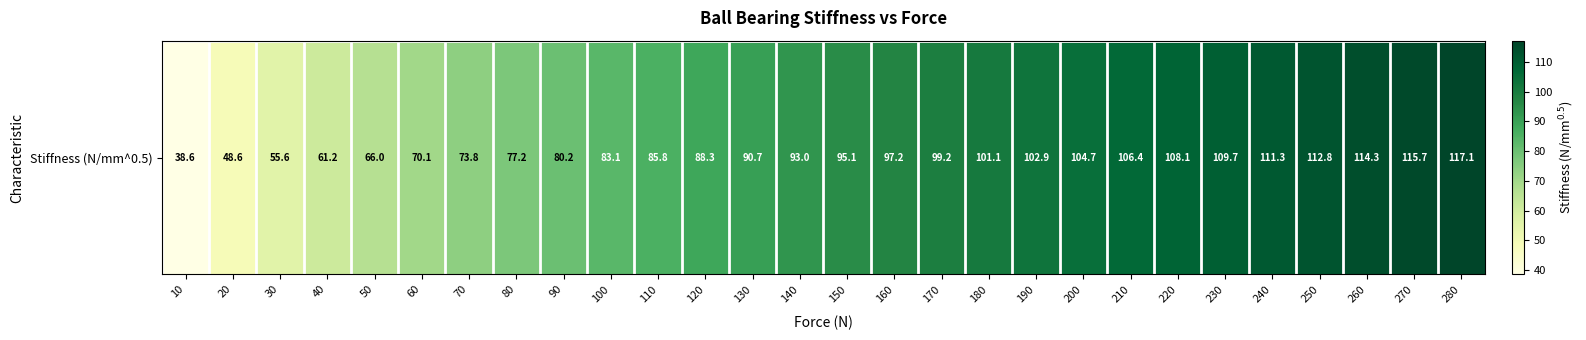

Which category has the lowest value across all series?

10